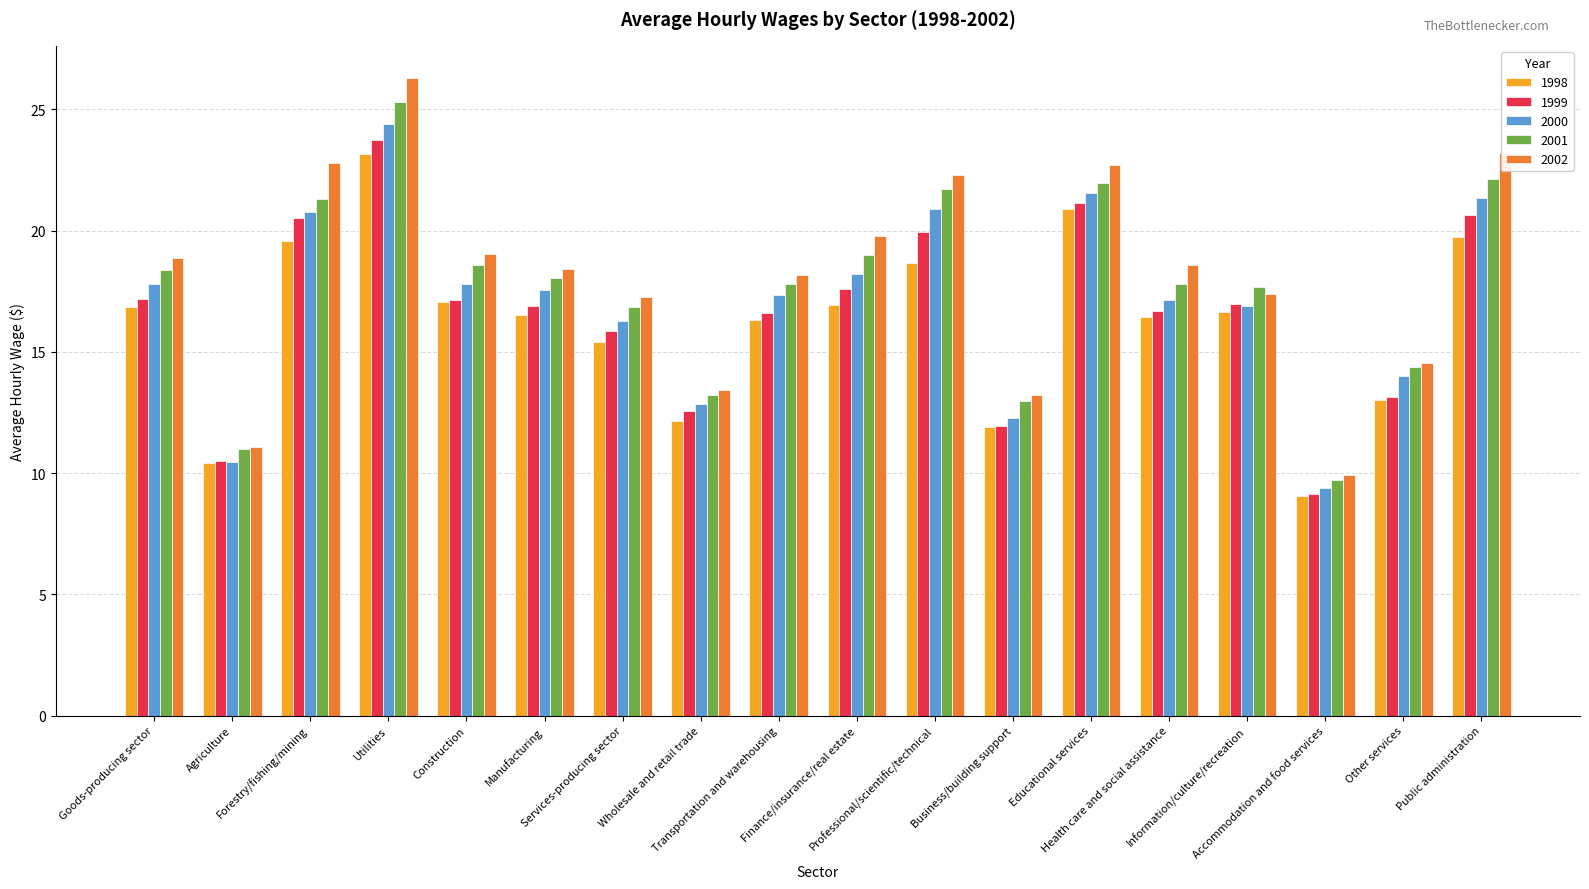

Rank the series by their average value, from highest to lowest.

2002, 2001, 2000, 1999, 1998